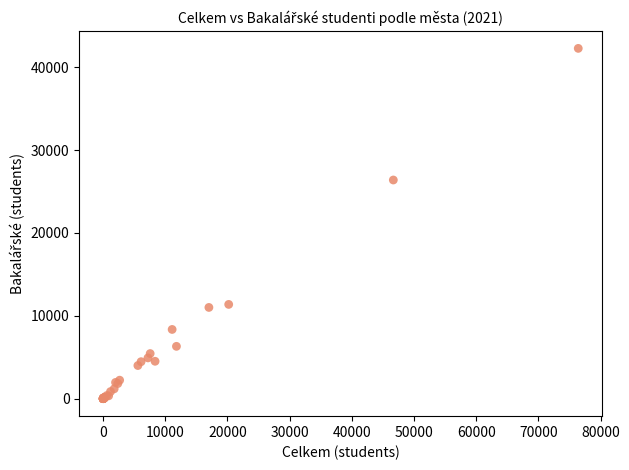

What Y value in the scatter plot is closest to 21138?

26390